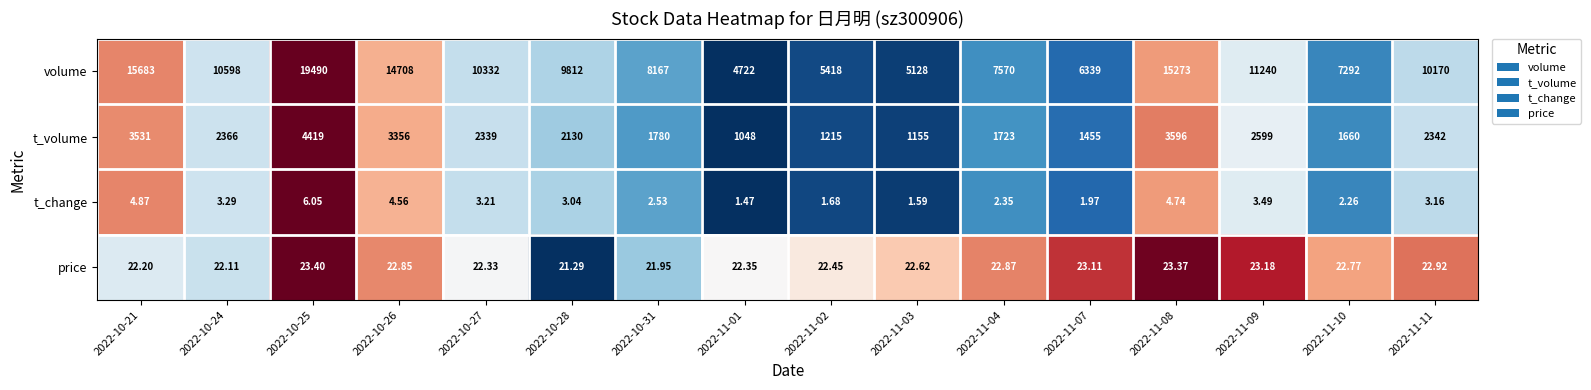

Rank the series by their maximum value, from highest to lowest.

volume, t_volume, price, t_change